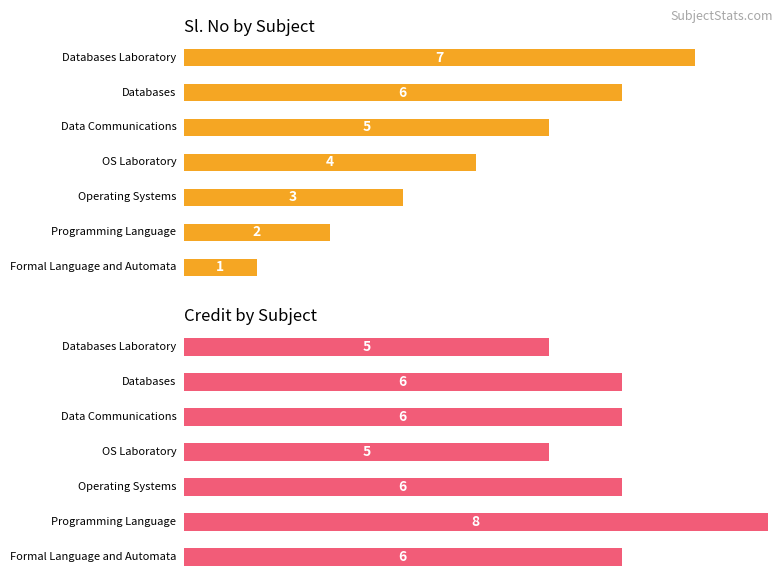

What is the total value across all series at 1?

10